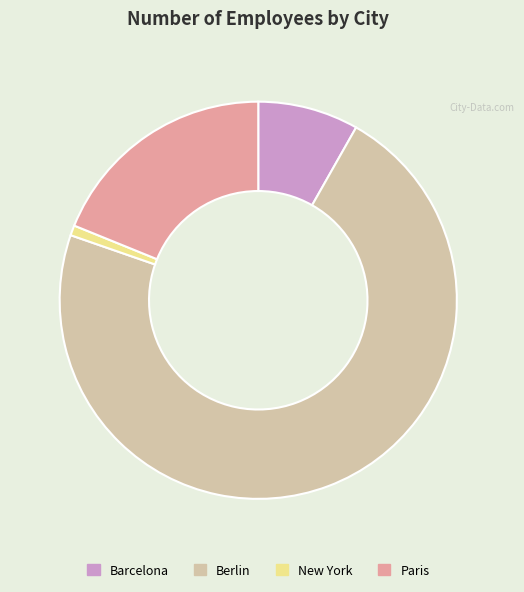

Is it true that Paris is 6% of the pie?

False